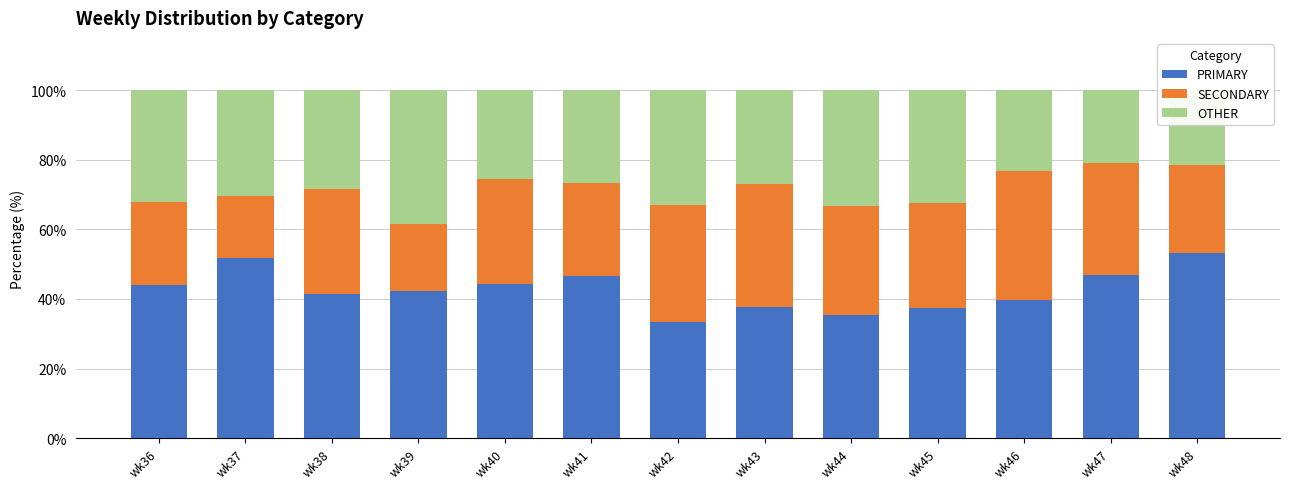

What is the average value of the PRIMARY series?

42.7